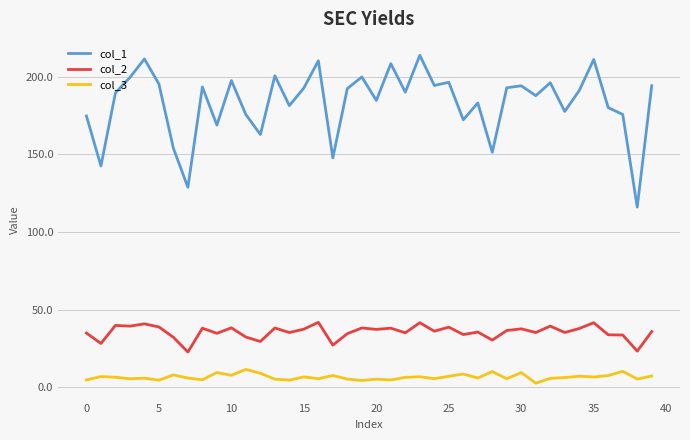

List the series in order of their peak value, highest first.

col_1, col_2, col_3